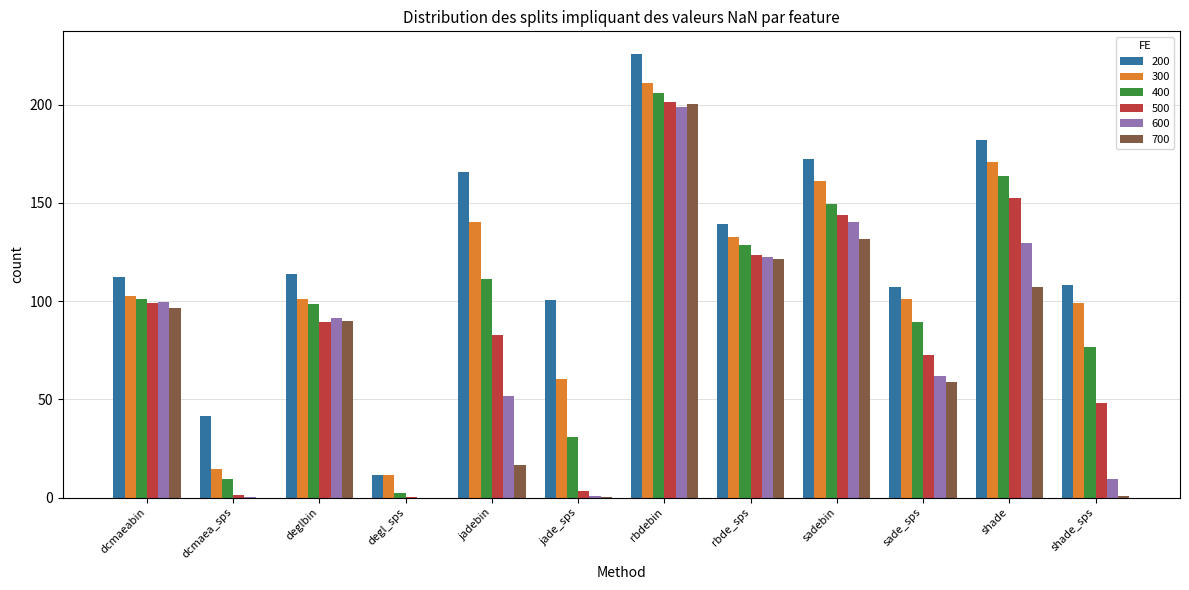

Is it true that 500 equals 82.7 at jadebin?

True